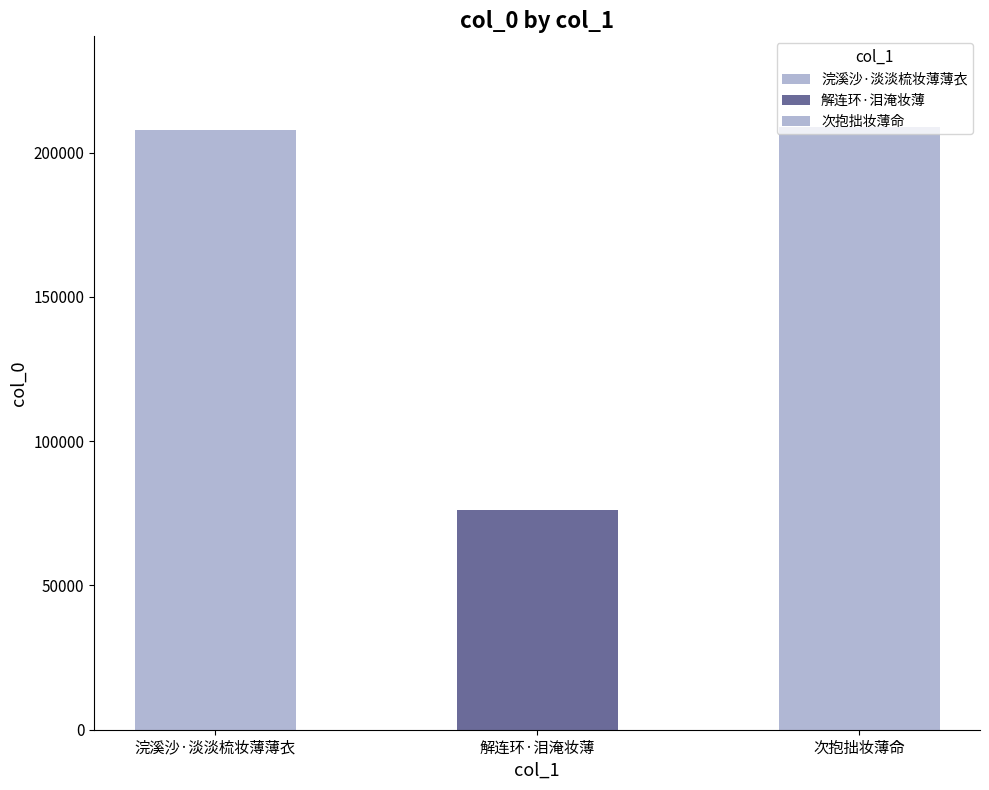

Are the bars horizontal?

No